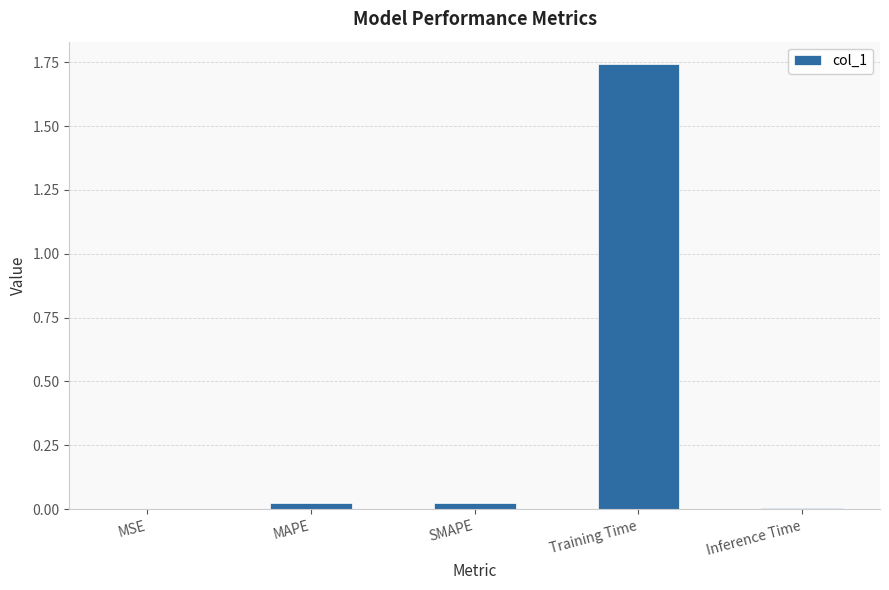

The chart shows a value of 0.0 at Inference Time. True or false?

True